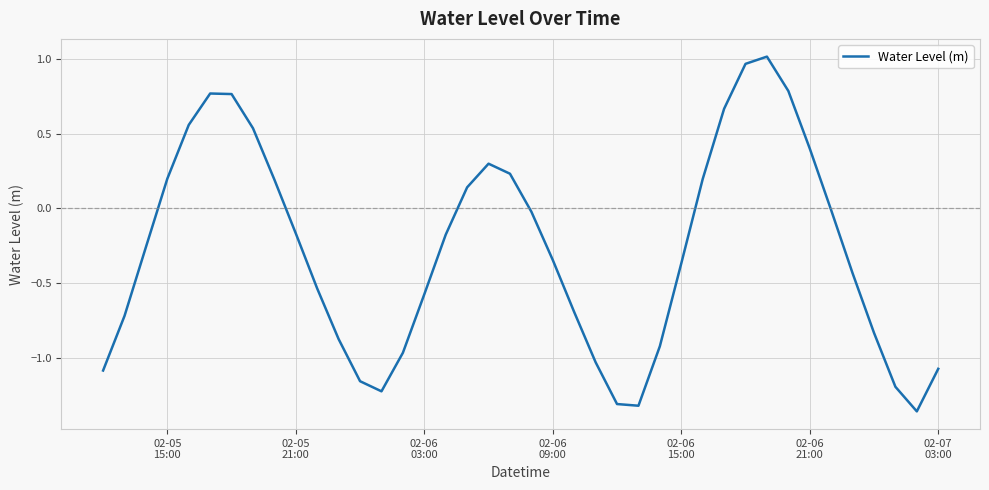

What is the difference between the maximum and second lowest values?

2.3